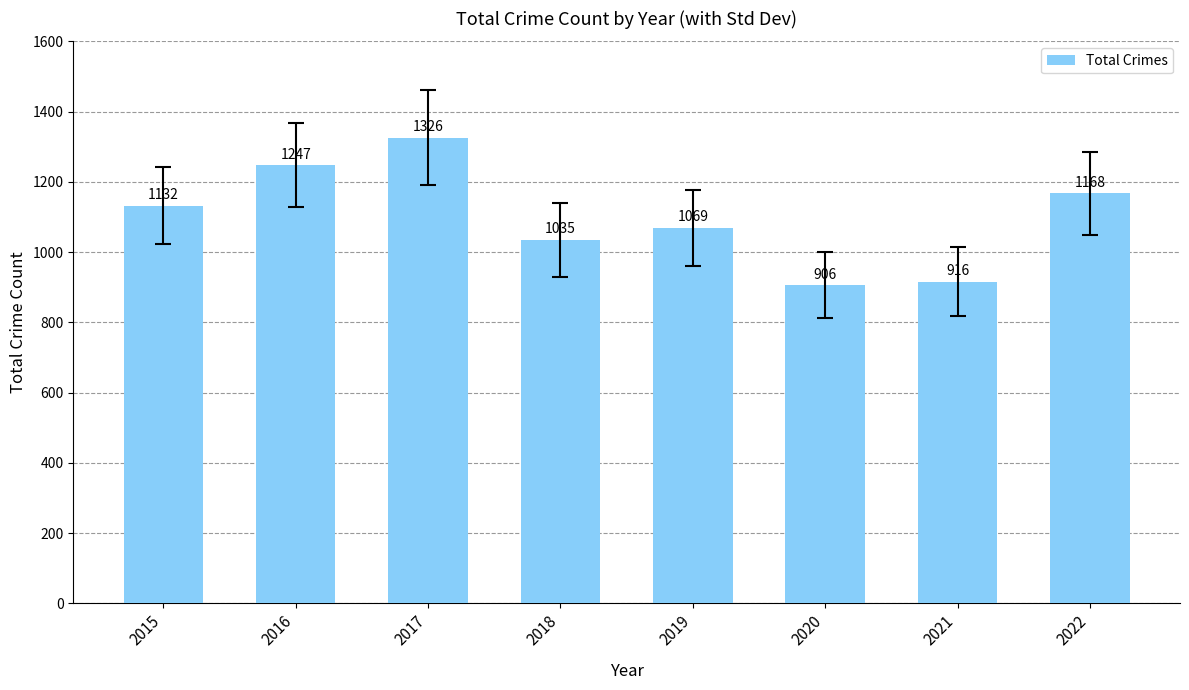

How many data points are less than 1132?

4